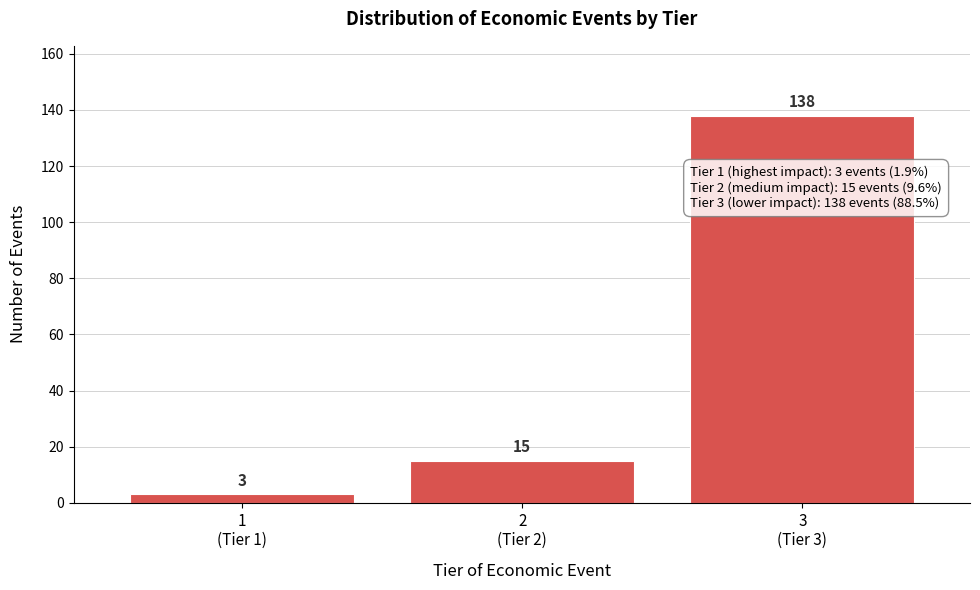

Reading left to right, what are all the values shown in this chart?

3	15	138